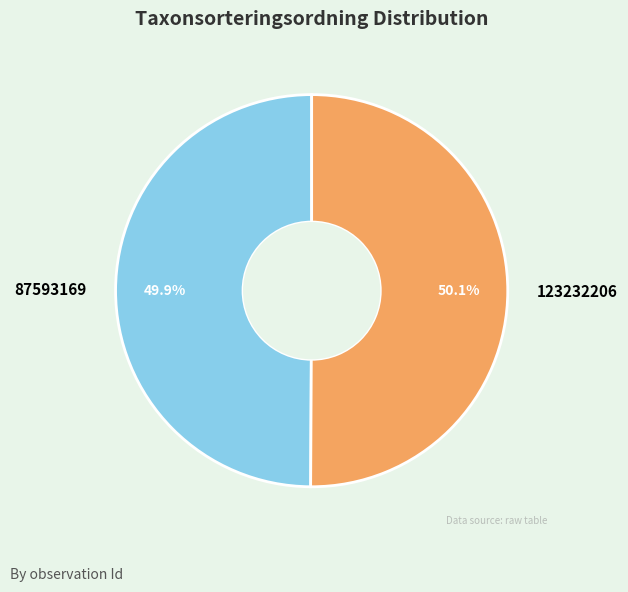

Is there any slice that represents more than half of the pie?

Yes